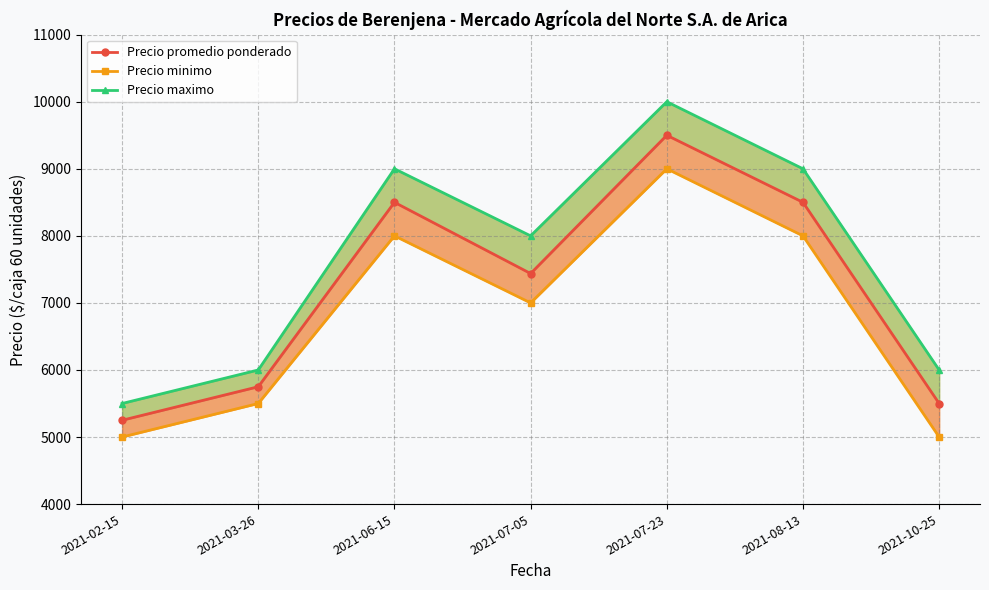

Which has a higher value, 2021-07-05 or 2021-03-26?

2021-07-05